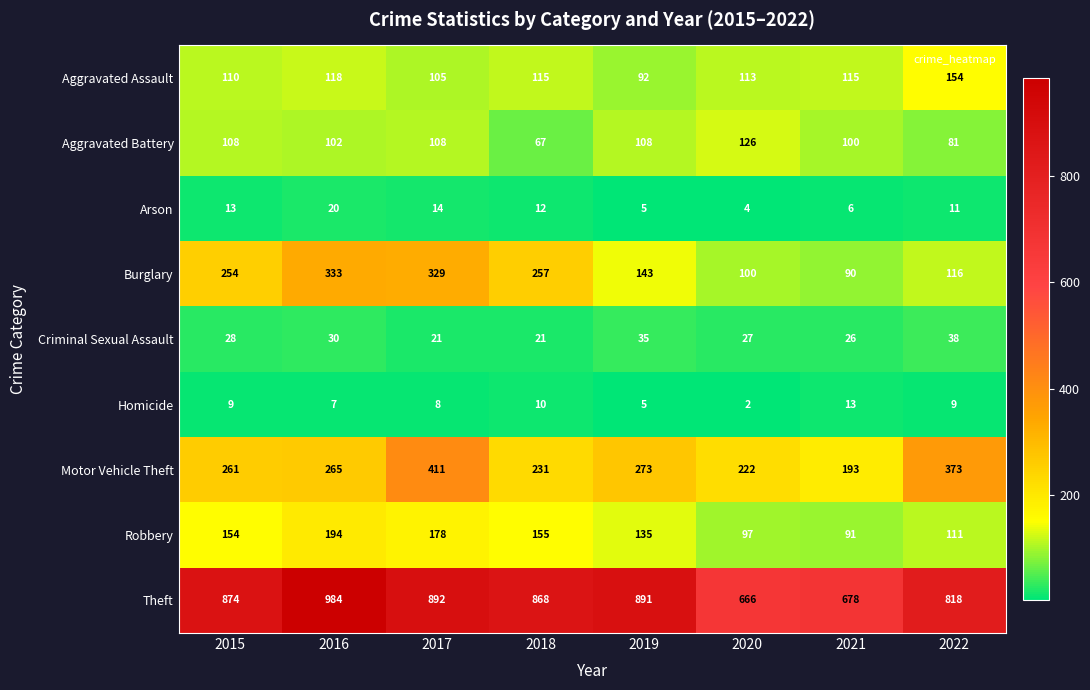

What is the average value of the Theft series?

834